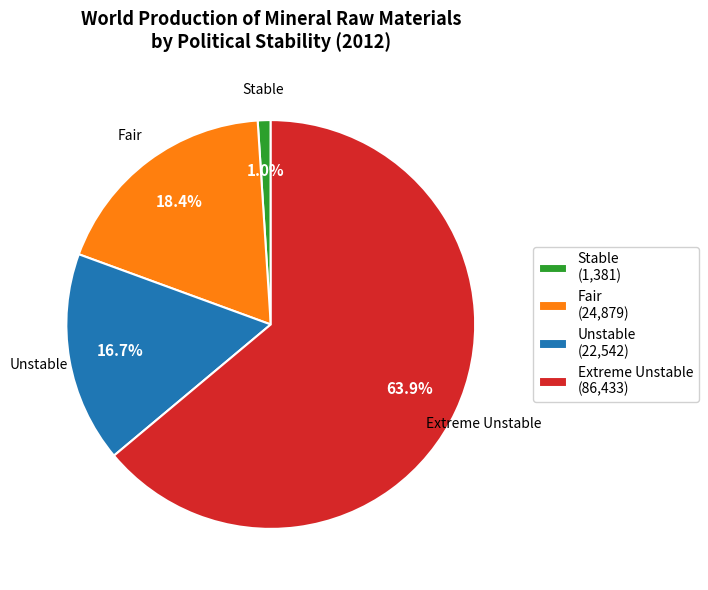

To the nearest percent, what portion does Fair represent?

18%